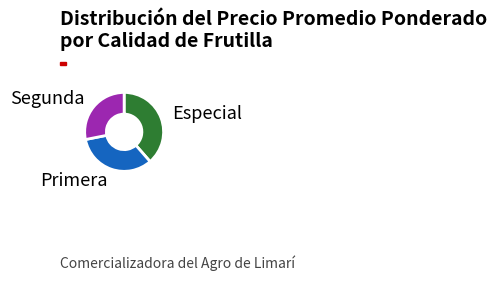

Approximately how many times larger is the value at Segunda compared to Especial?

0.7